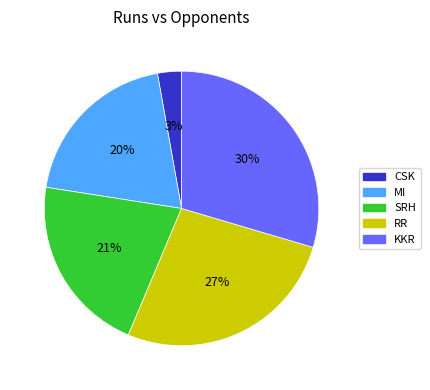

Is there a majority slice in this chart?

No